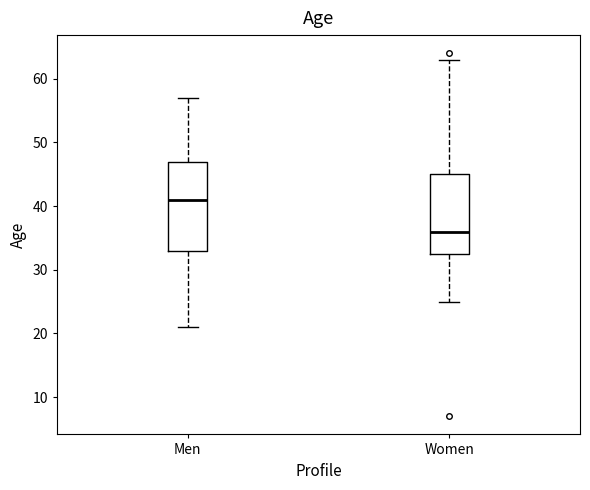

Which box is the tallest, from its lower edge to its upper edge?

Men